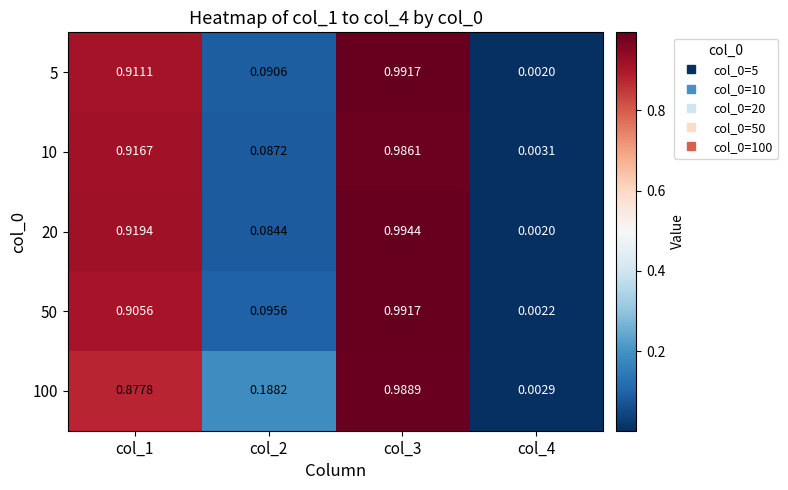

How many categories are shown in the chart?

4